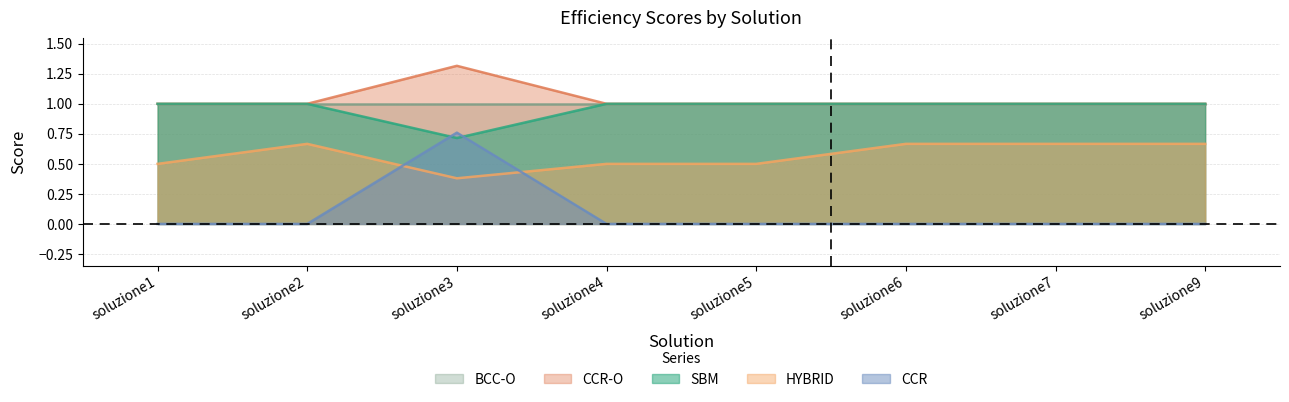

Where is the first local minimum for CCR?

soluzione3